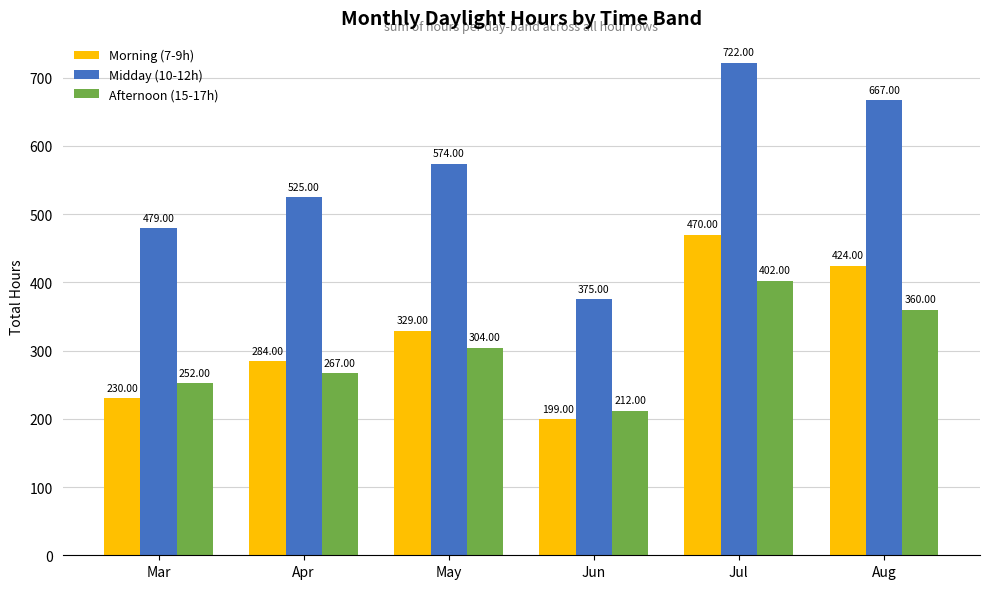

How many series are shown in this chart?

3